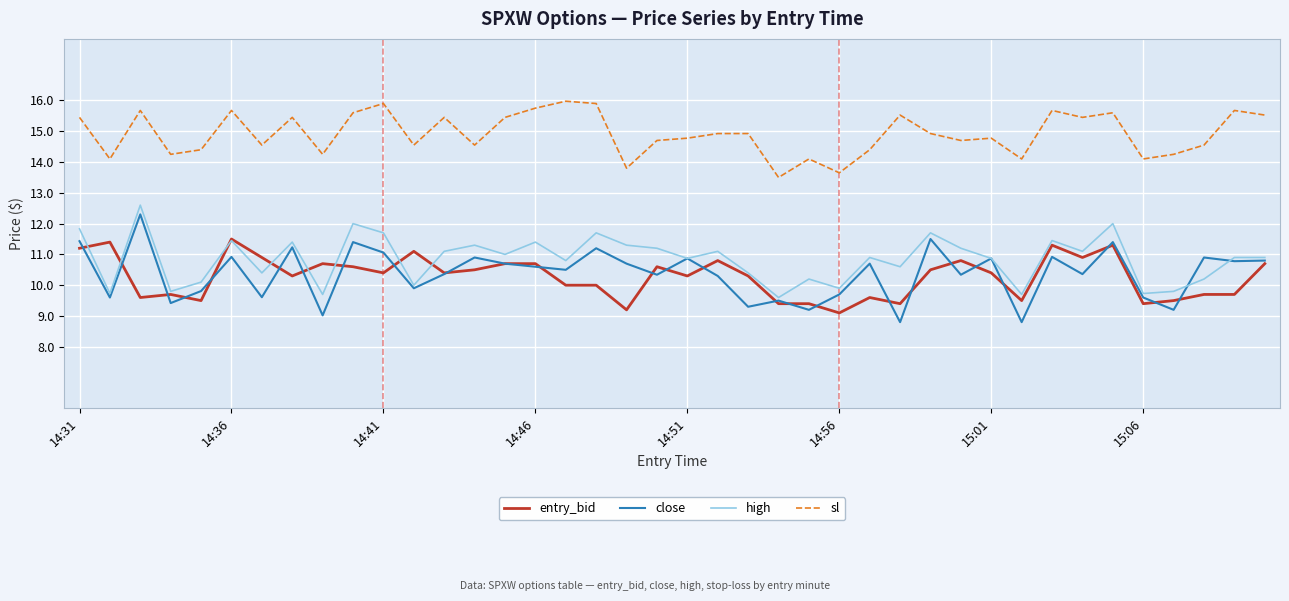

True or false: close and sl intersect in this chart.

False